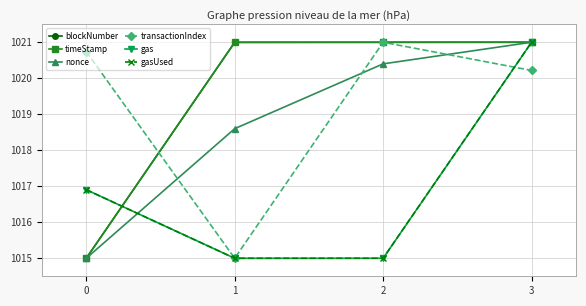

What is the difference between the second highest and minimum values in the gasUsed series?

1.9